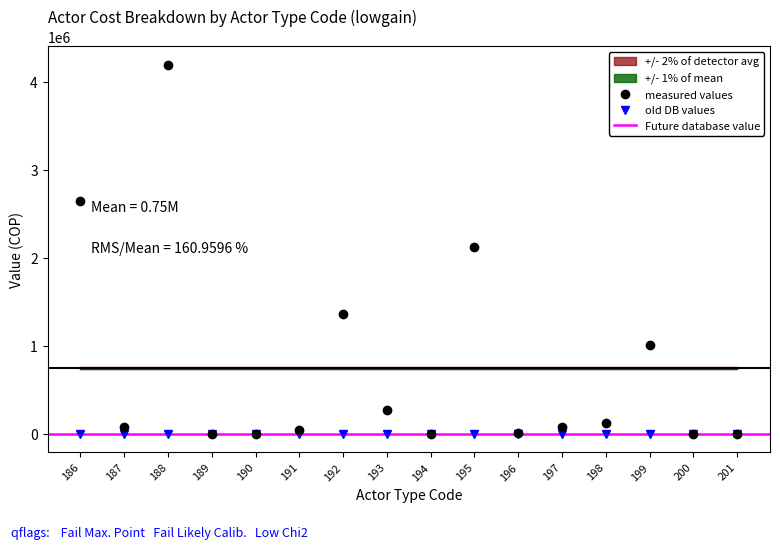

How many points are higher than both their immediate neighbors (excluding endpoints)?

4